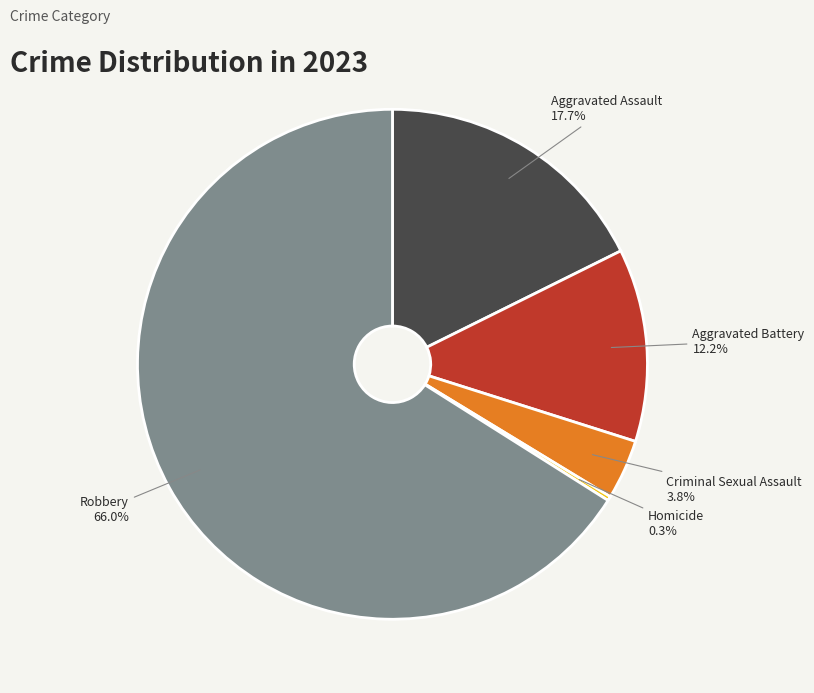

Approximately how many times larger is the value at Aggravated Battery compared to Criminal Sexual Assault?

3.2